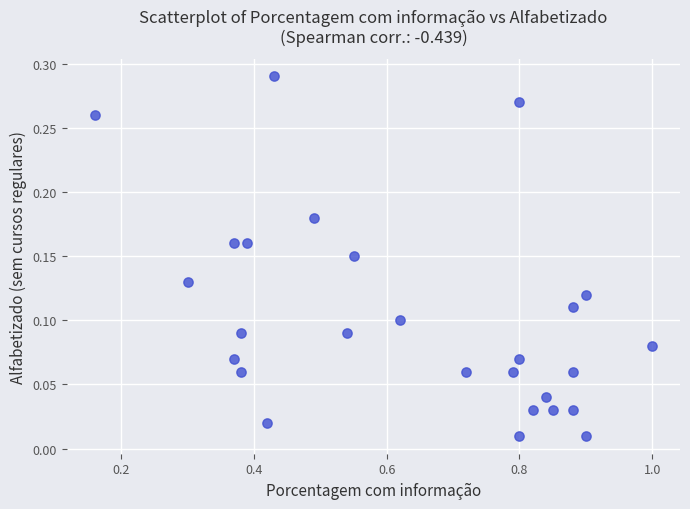

What is the range of X values (max minus min)?

0.8